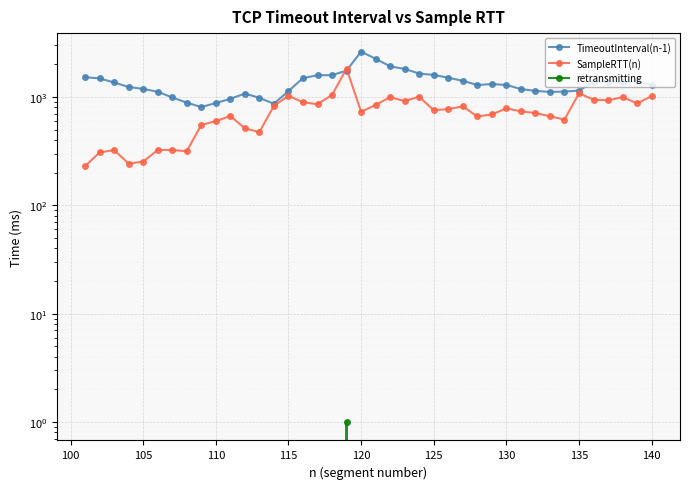

Which series has the widest spread of values?

TimeoutInterval(n-1)